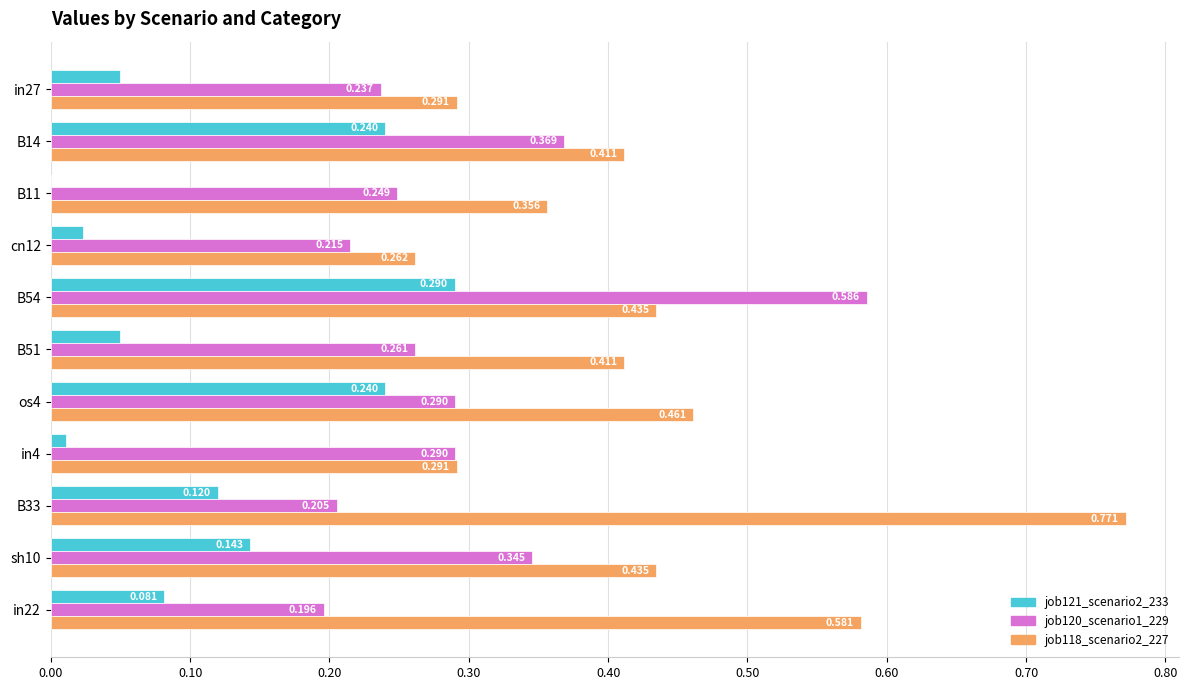

Is the value of job120_scenario1_229 at os4 greater than the value of job121_scenario2_233 at in22?

Yes